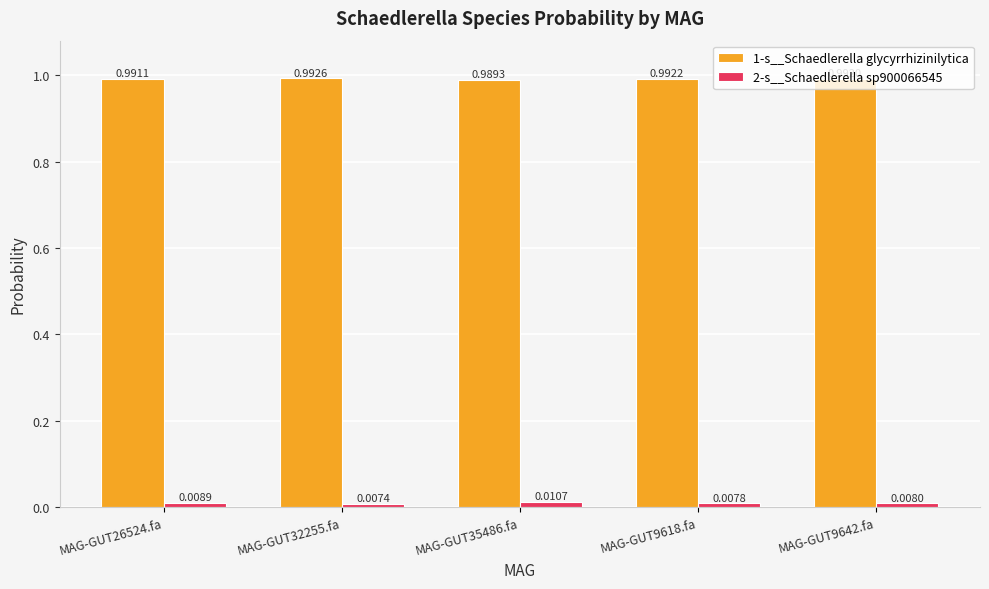

How many bars are there in total?

10